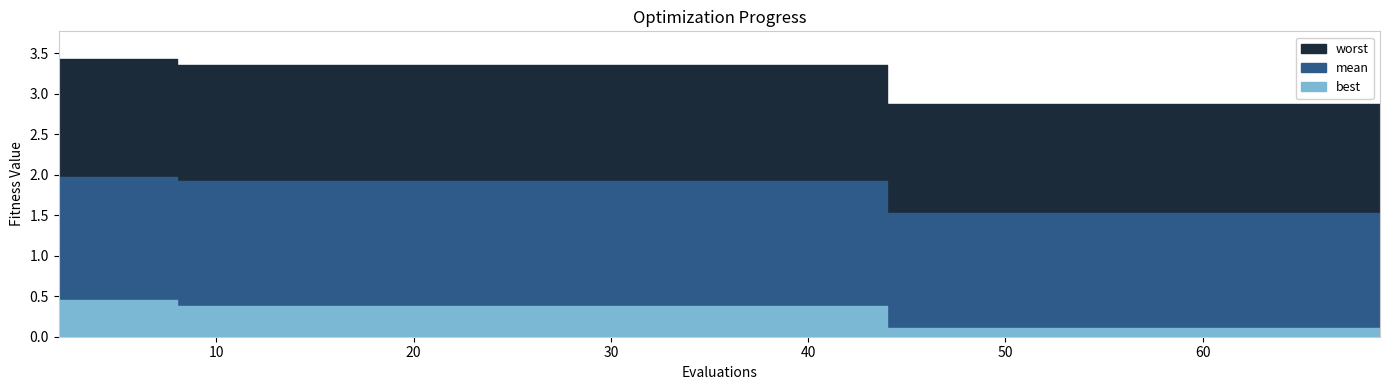

At which label does worst first exceed 3?

2